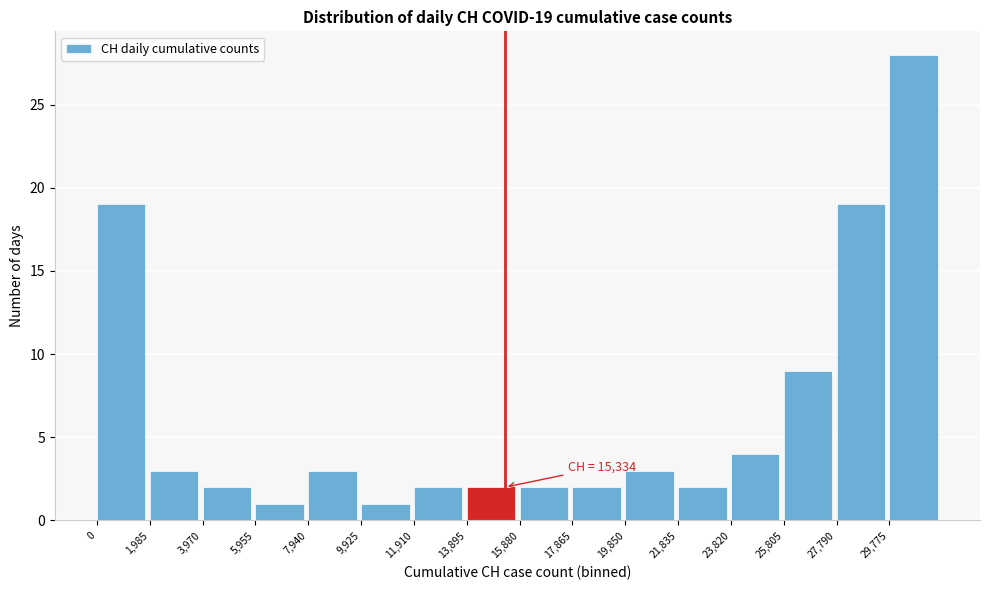

Which range on the x-axis has the tallest bar?

29800 to 31800